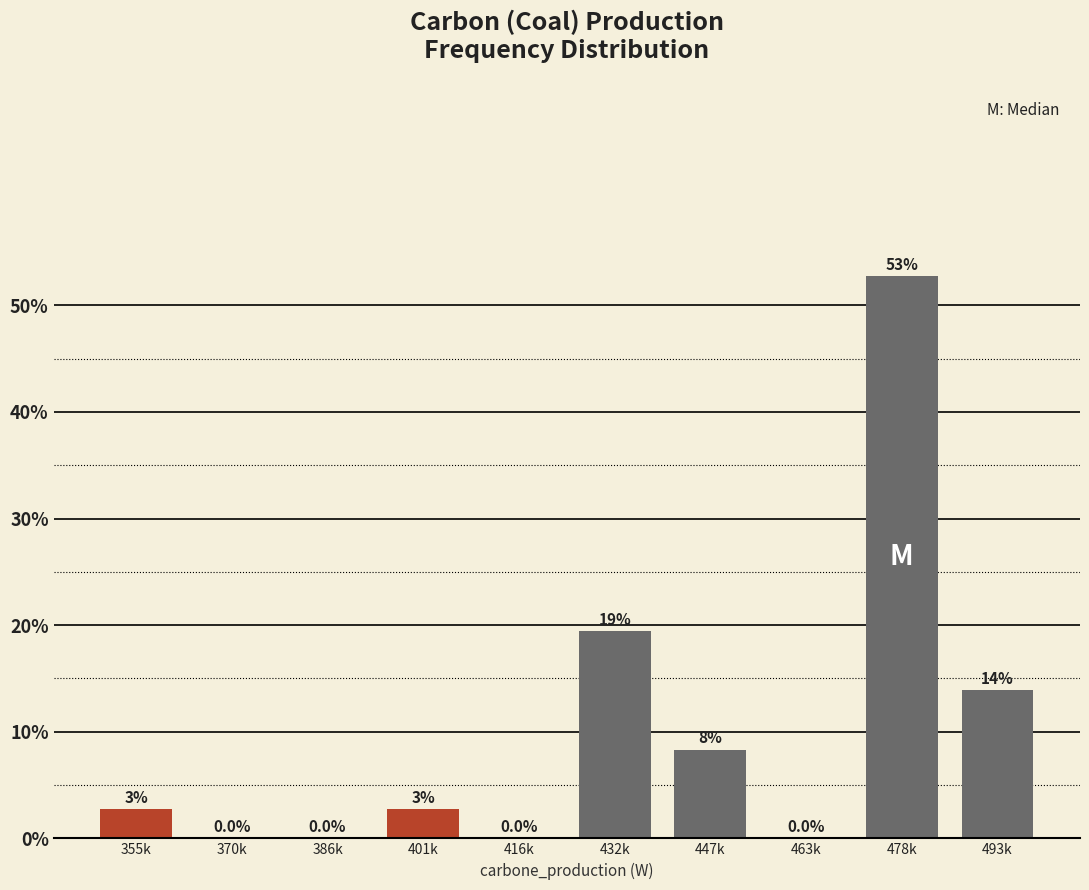

What is the sum of all values?

100.0